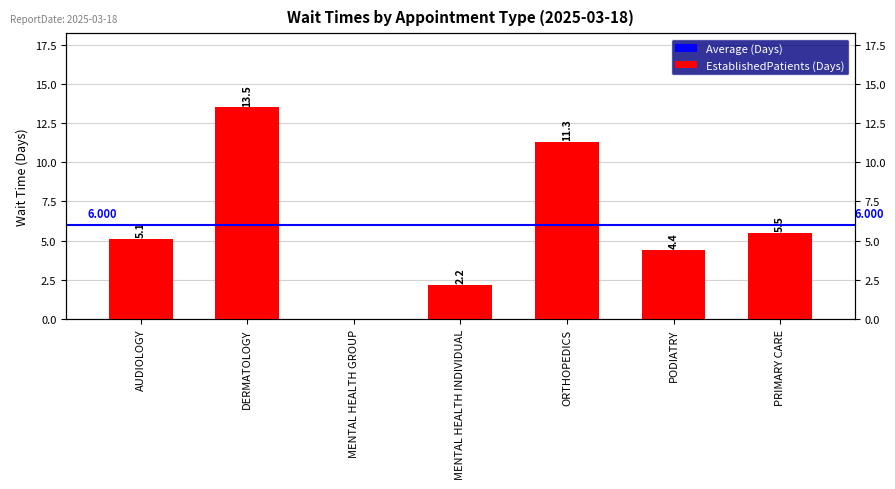

Which has a higher value, MENTAL HEALTH INDIVIDUAL or ORTHOPEDICS?

ORTHOPEDICS